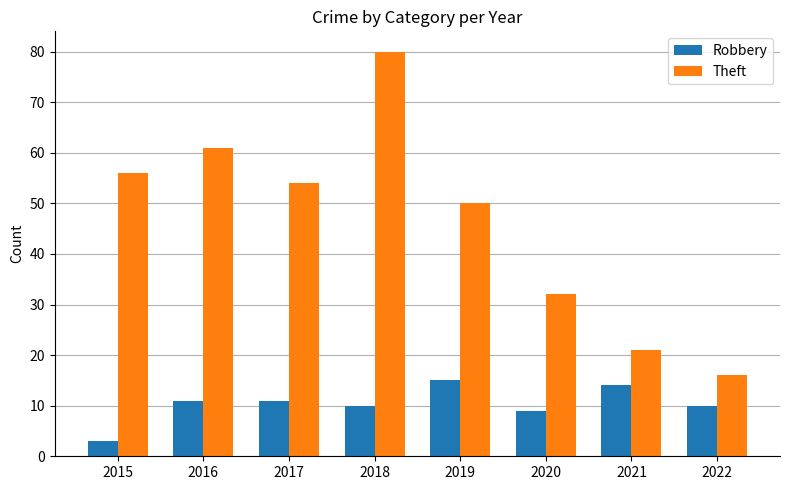

What is the lowest value of the Theft series?

16